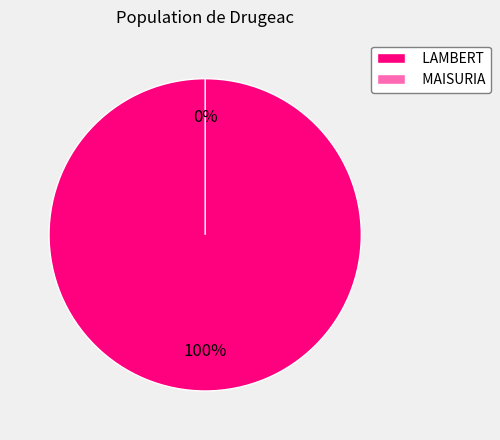

What percentage do MAISURIA and LAMBERT together represent?

100.0%